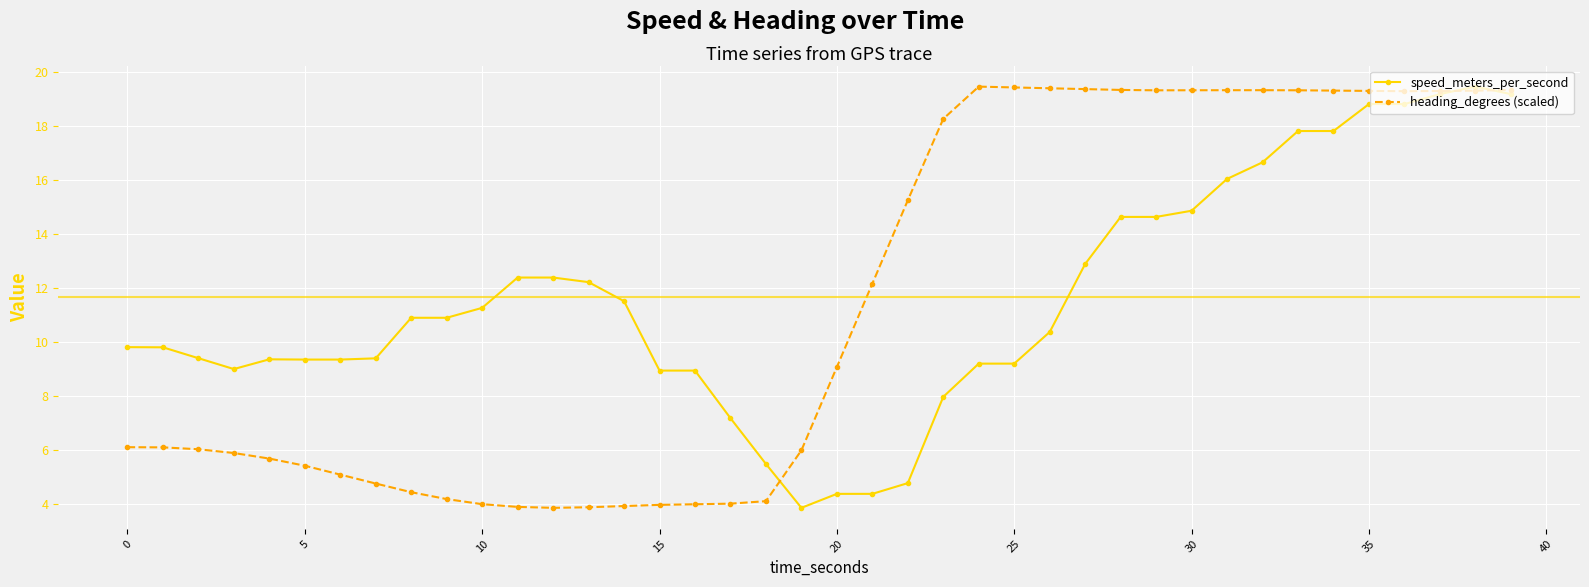

What is the value of the speed_meters_per_second point at the 37th from the left?

18.8